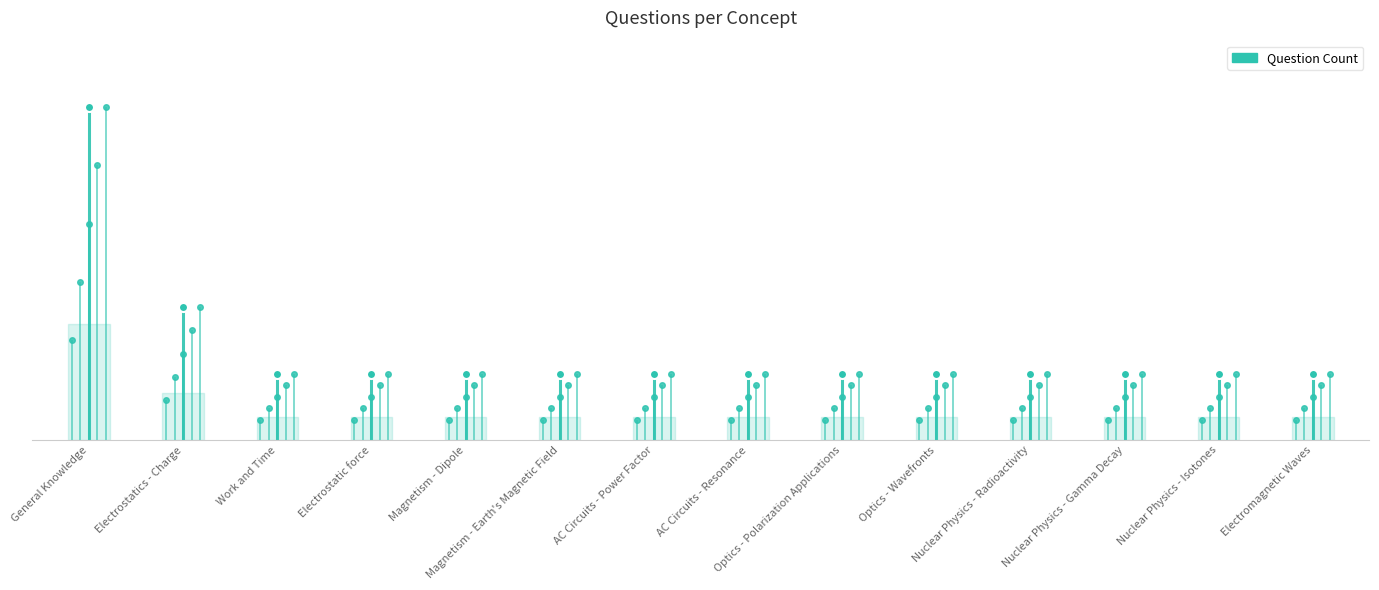

Where is the data nearest to the value 3?

Electrostatics - Charge